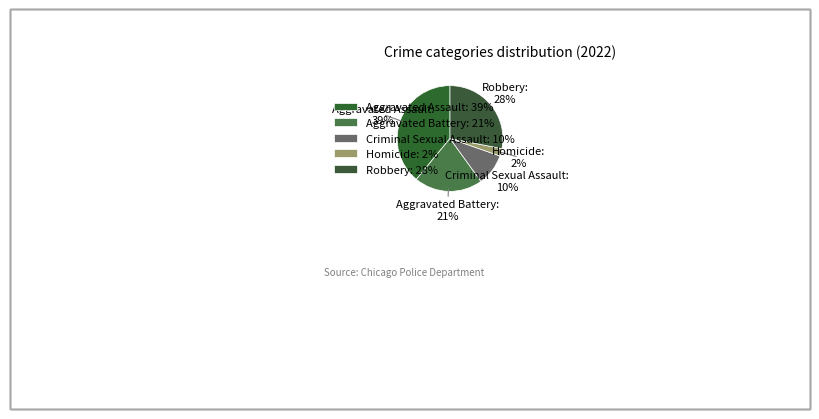

What percentage is the Homicide slice, to the nearest percent?

2%